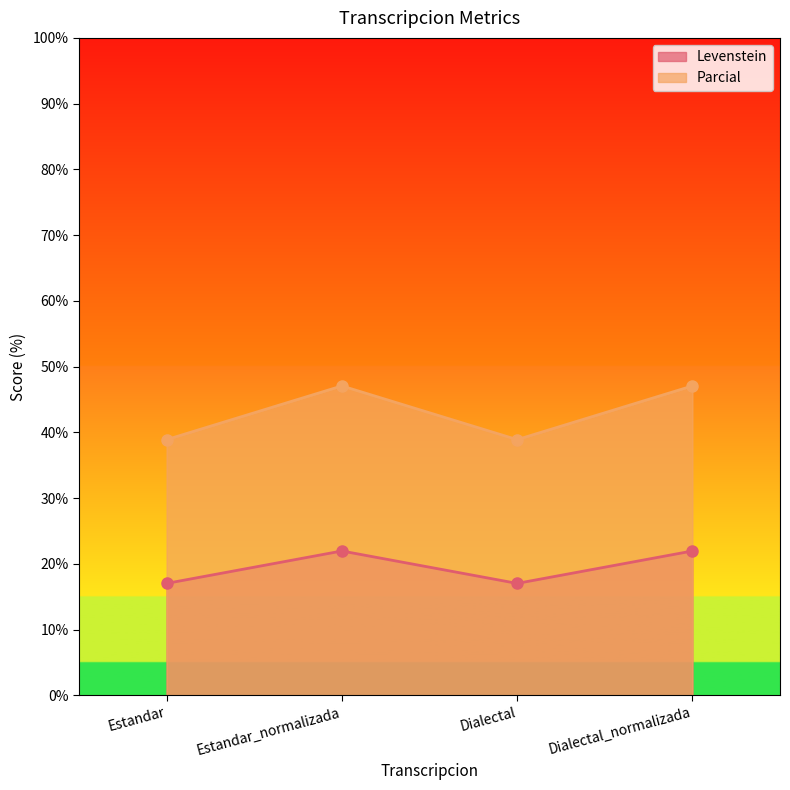

Reading left to right, list all the values displayed in this chart.

Levenstein: 17.0	22.0	17.0	22.0
Parcial: 38.9	47.1	38.9	47.1